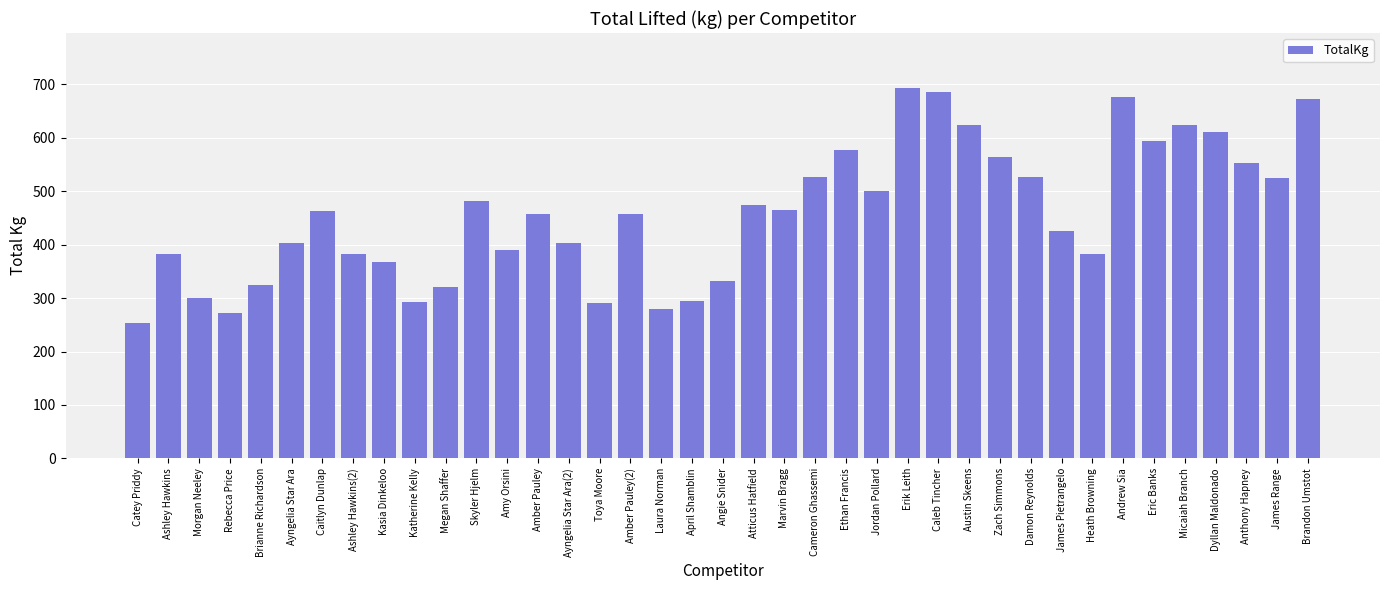

Are the bars horizontal?

No